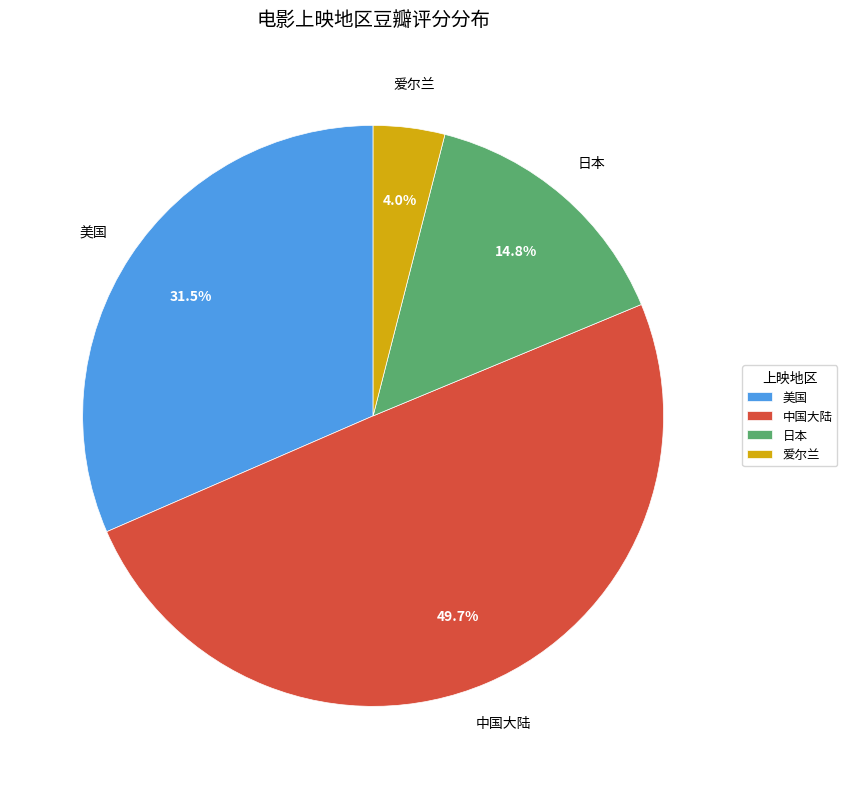

How much of the chart is everything except 美国?

68.5%